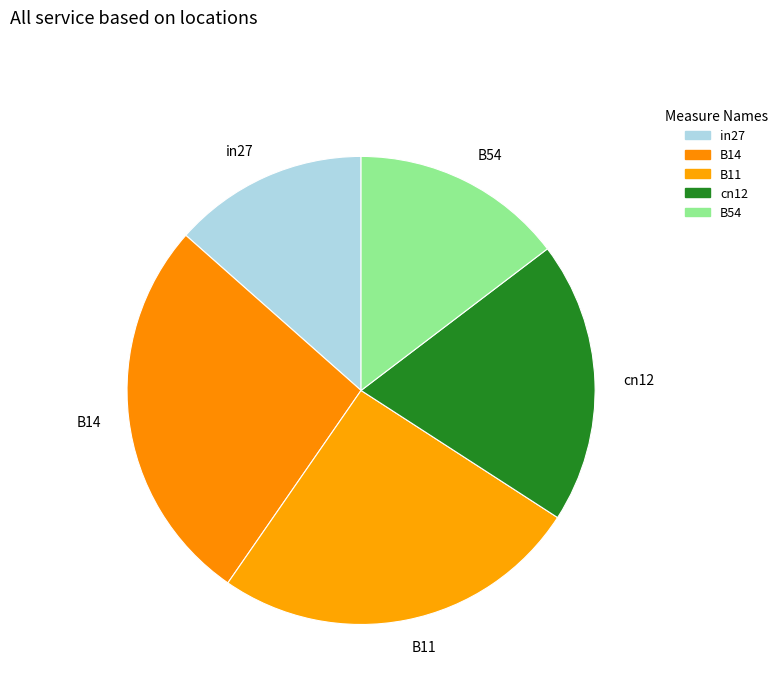

Is it true that B54 is 1% of the pie?

False